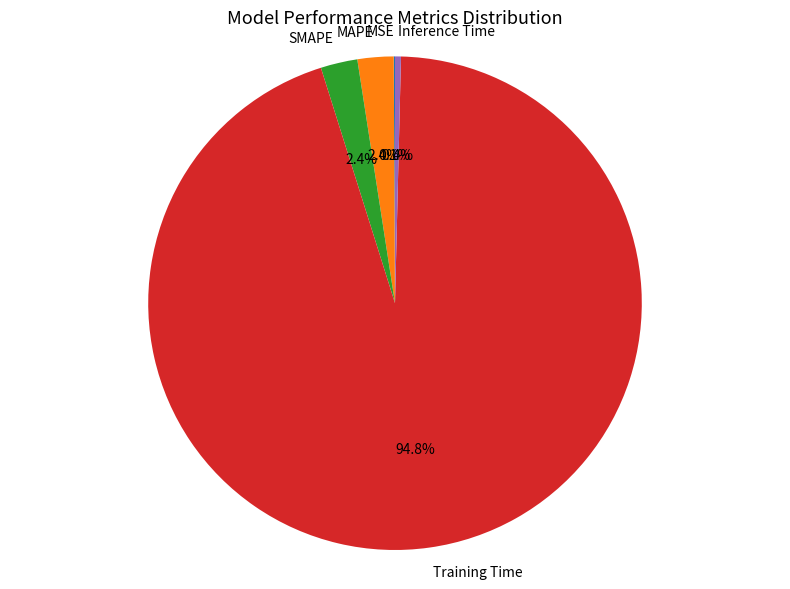

What portion of the pie excludes Inference Time?

99.6%